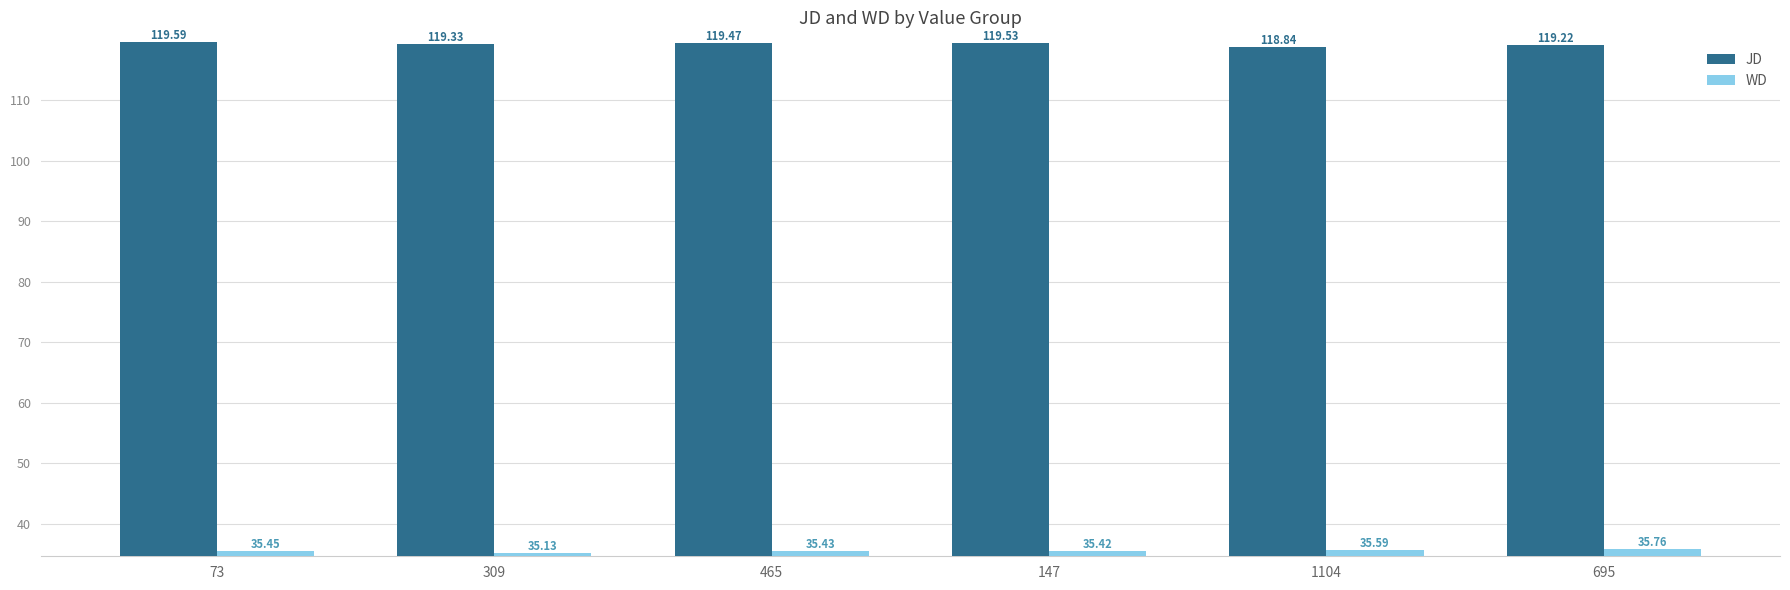

At how many categories does at least one series exceed 101?

6